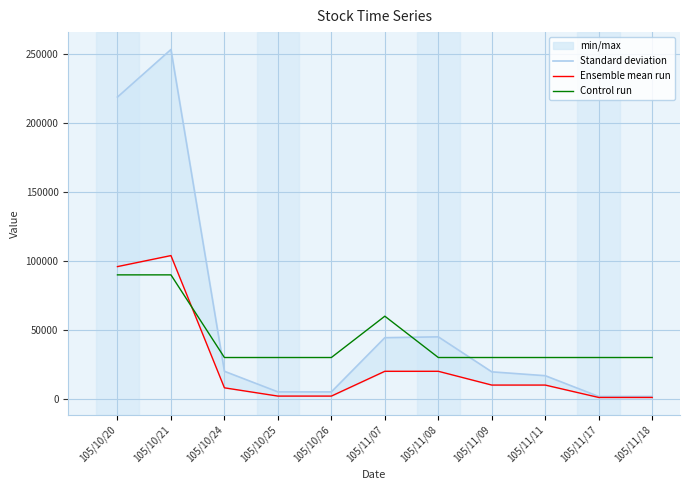

Where does the Ensemble mean run series first go above 10000?

105/10/20